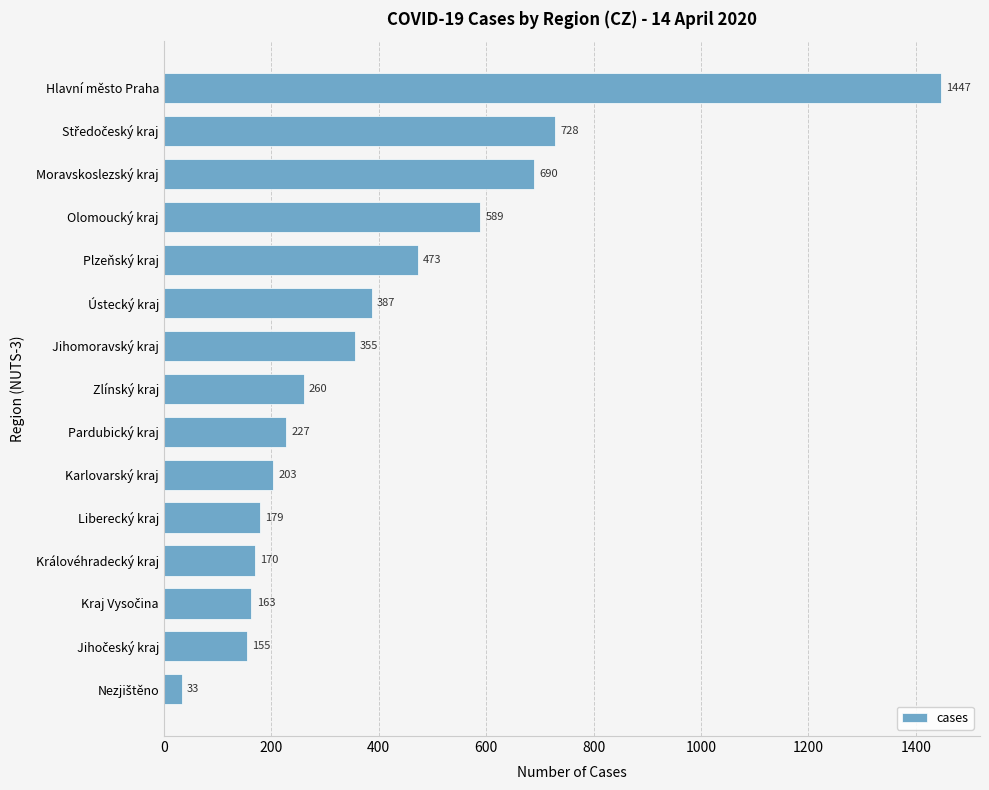

What is the ratio of the value at Liberecký kraj to the value at Plzeňský kraj?

0.4